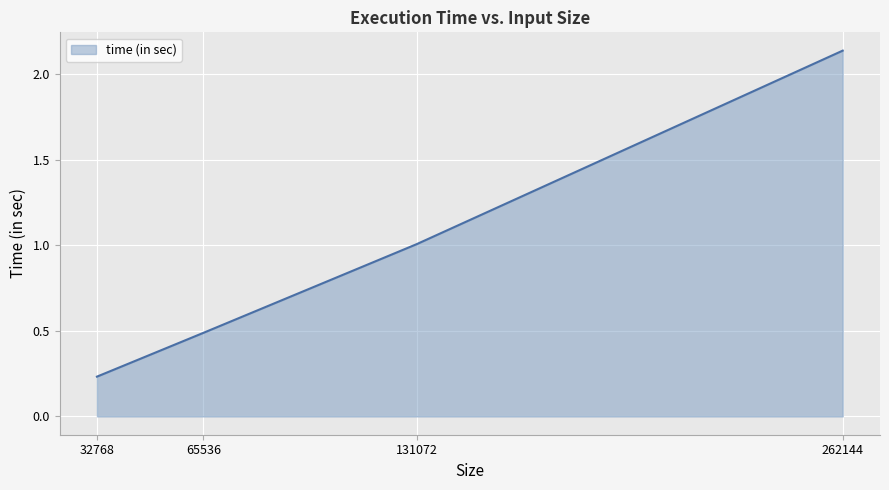

Which label corresponds to the smallest value in the chart?

32768